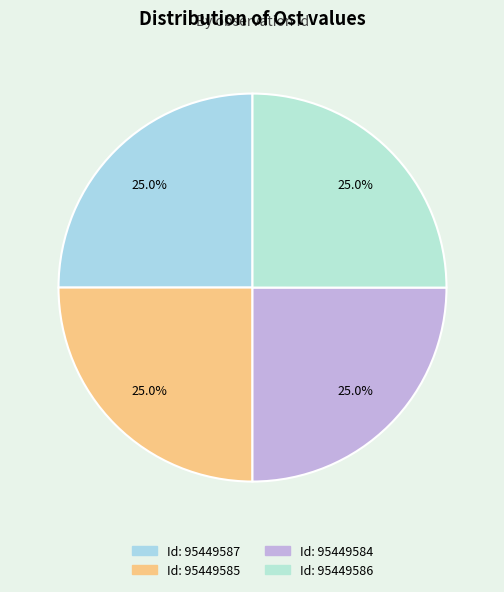

Count the number of slices in the pie.

4